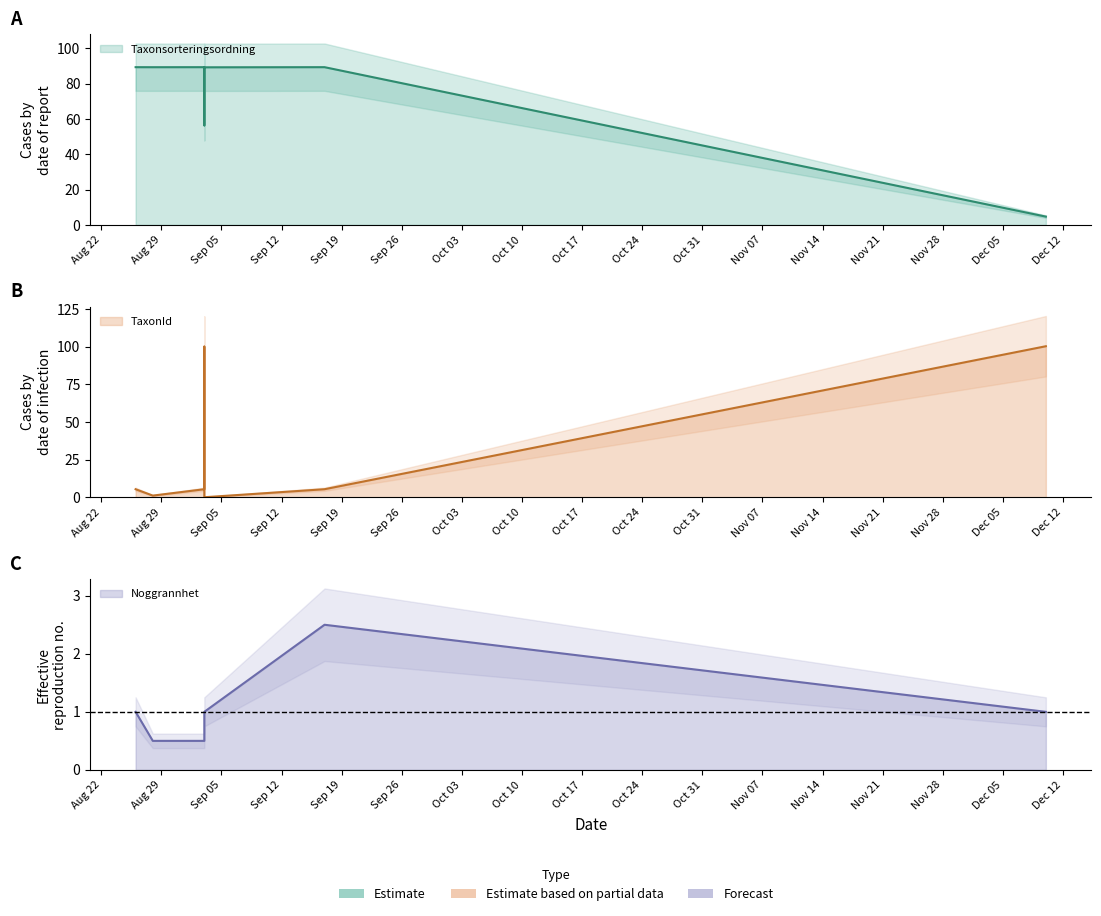

How many data points in Taxonsorteringsordning are less than 89?

2